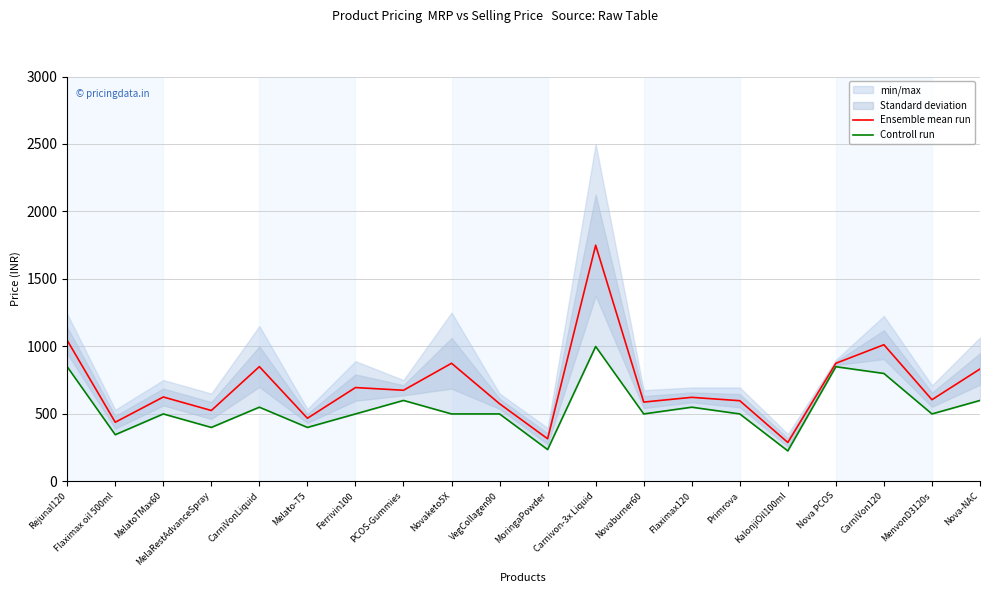

Is it true that Ensemble mean run equals 622.0 at Flaximax120?

True